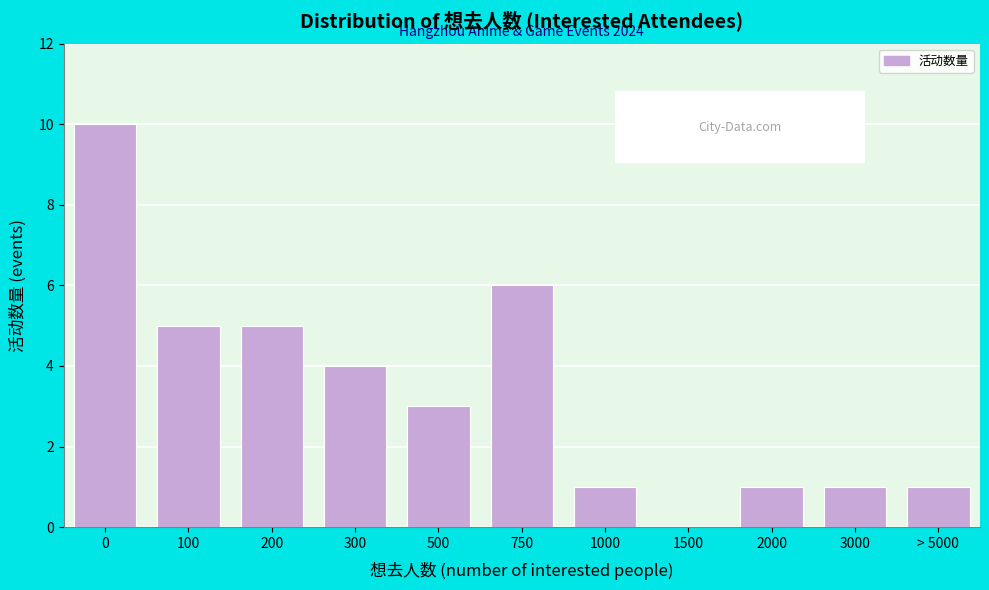

Reading left to right, transcribe all the data shown in this chart.

0=10	100=5	200=5	300=4	500=3	750=6	1000=1	1500=0	2000=1	3000=1	> 5000=1